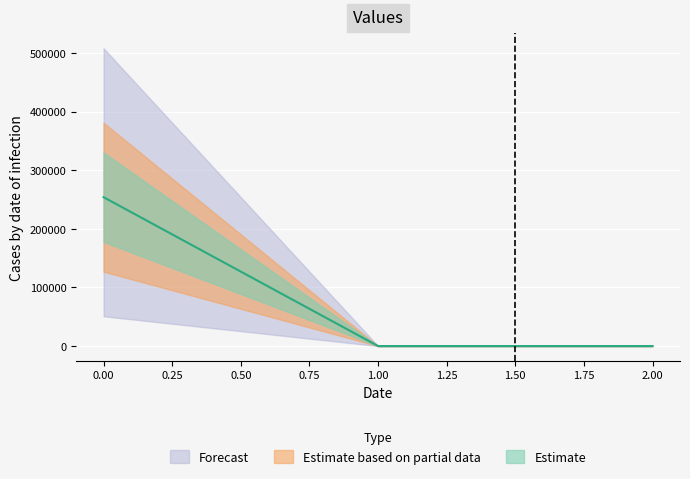

What is the average value of the Forecast series?

84683.0